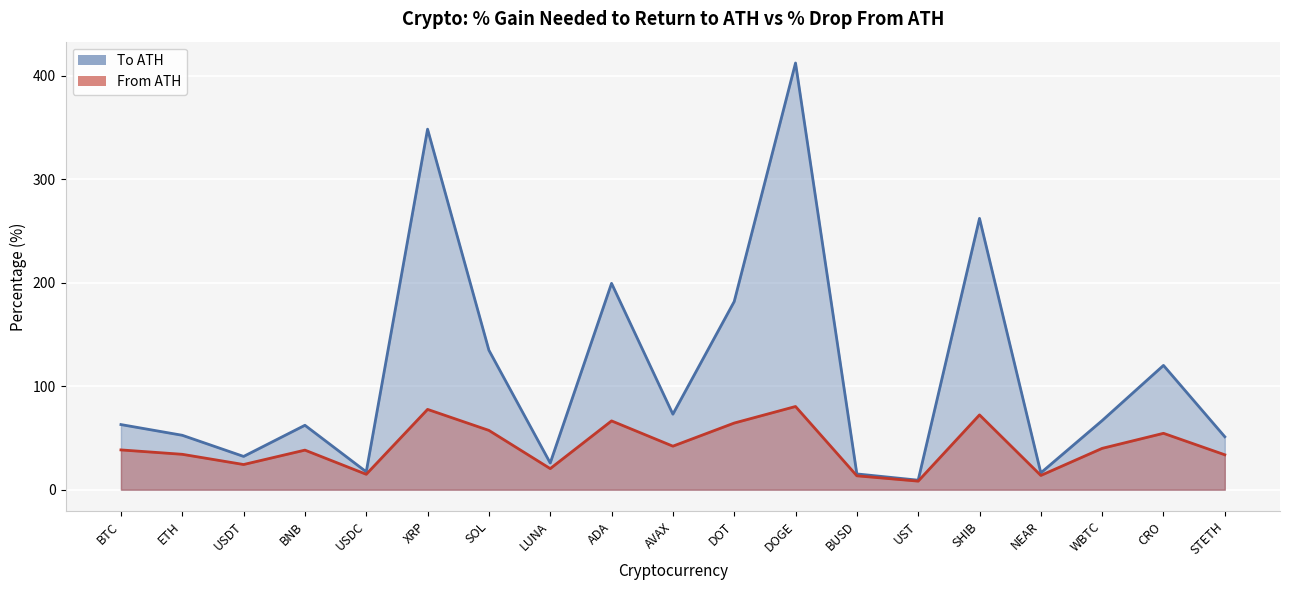

In From ATH, how many points are higher than both neighbors (excluding endpoints)?

6